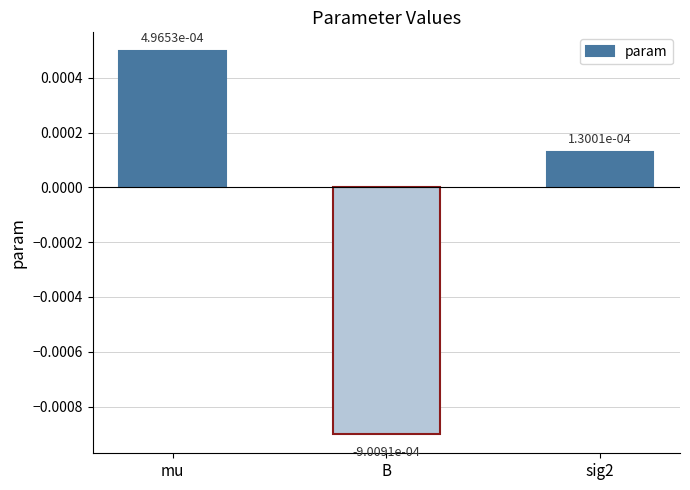

Which label corresponds to the largest value in the chart?

mu